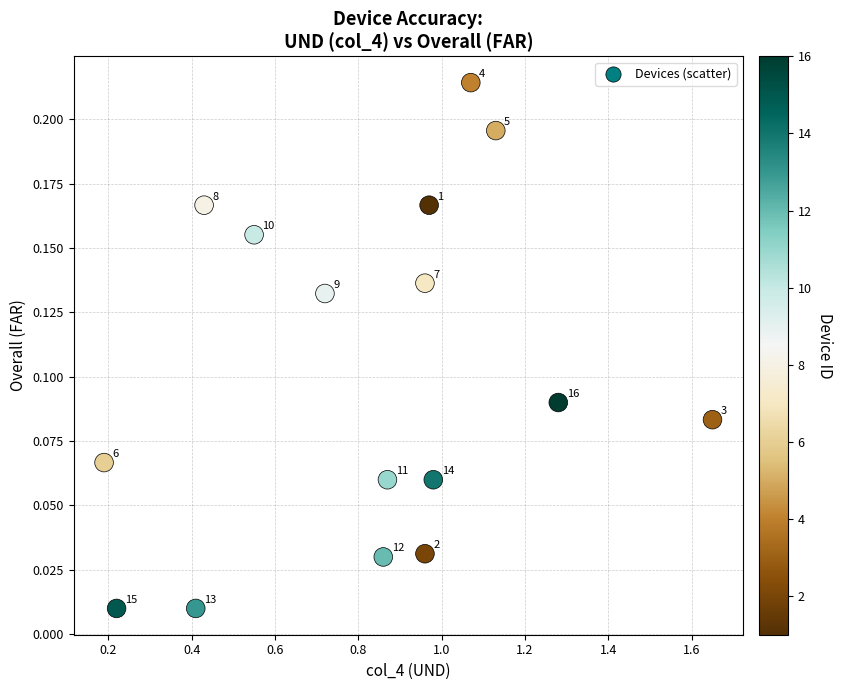

What is the range of X values (max minus min)?

1.5